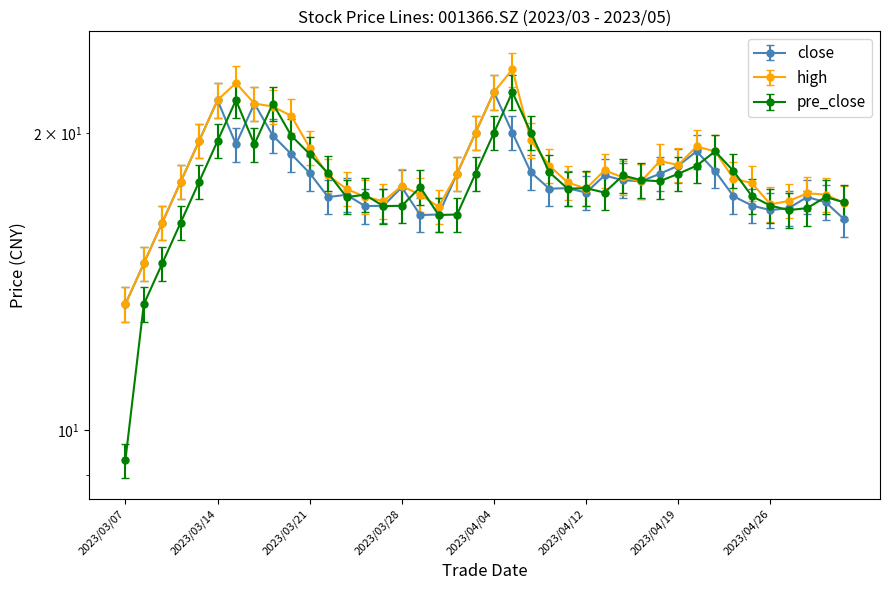

What is the label of the 6th point from the left?

2023/03/14